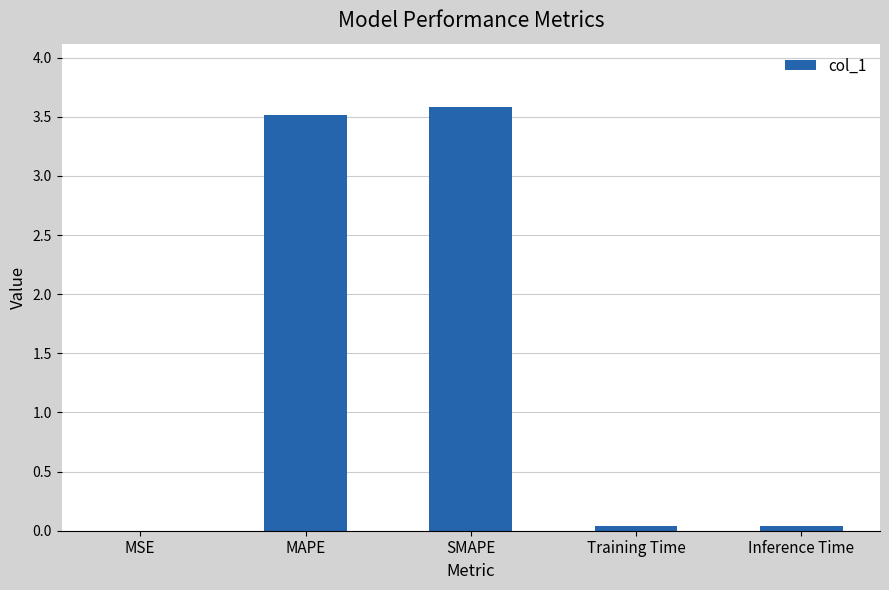

The value at Training Time is 0.0. True or false?

True